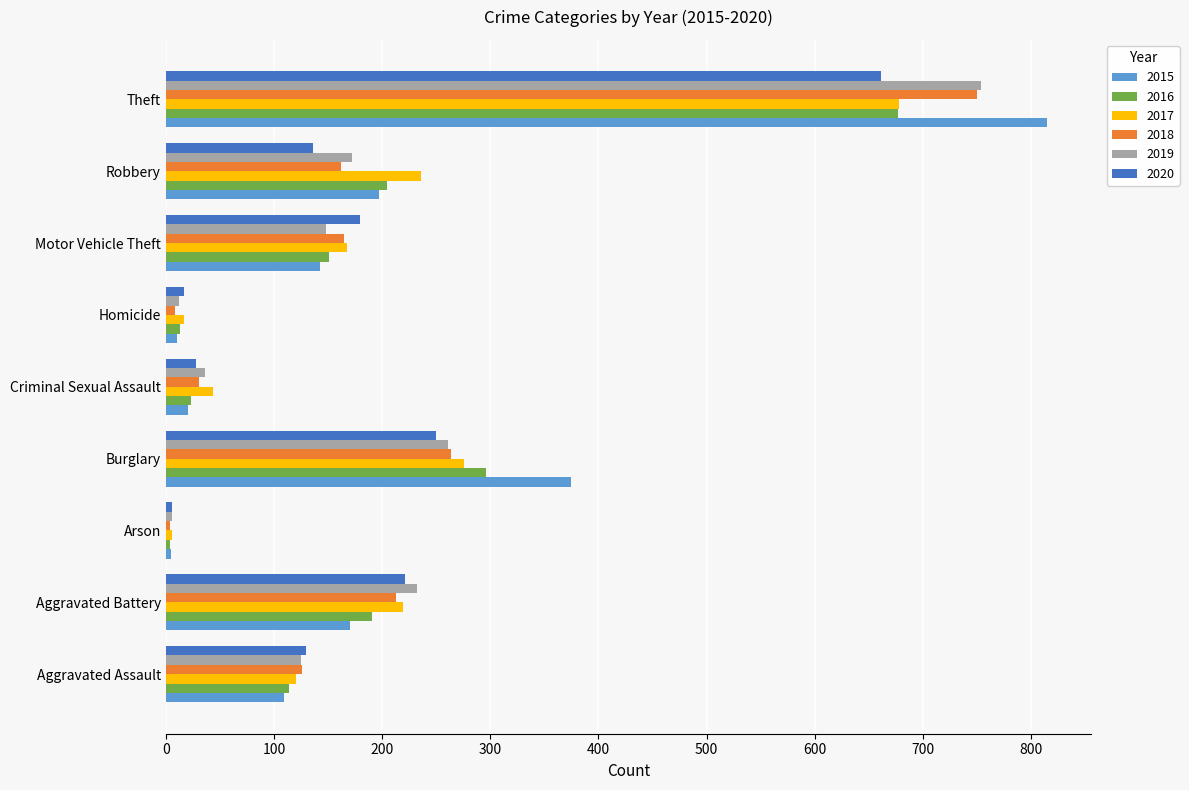

What is the sum of all 2016 values?

1674